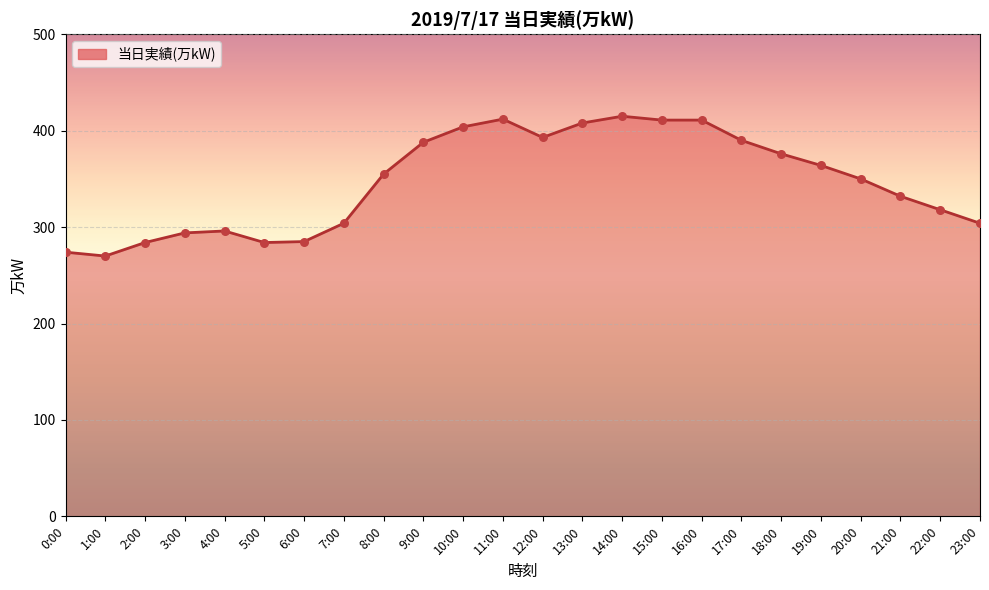

Approximately how many times larger is the value at 5:00 compared to 18:00?

0.8